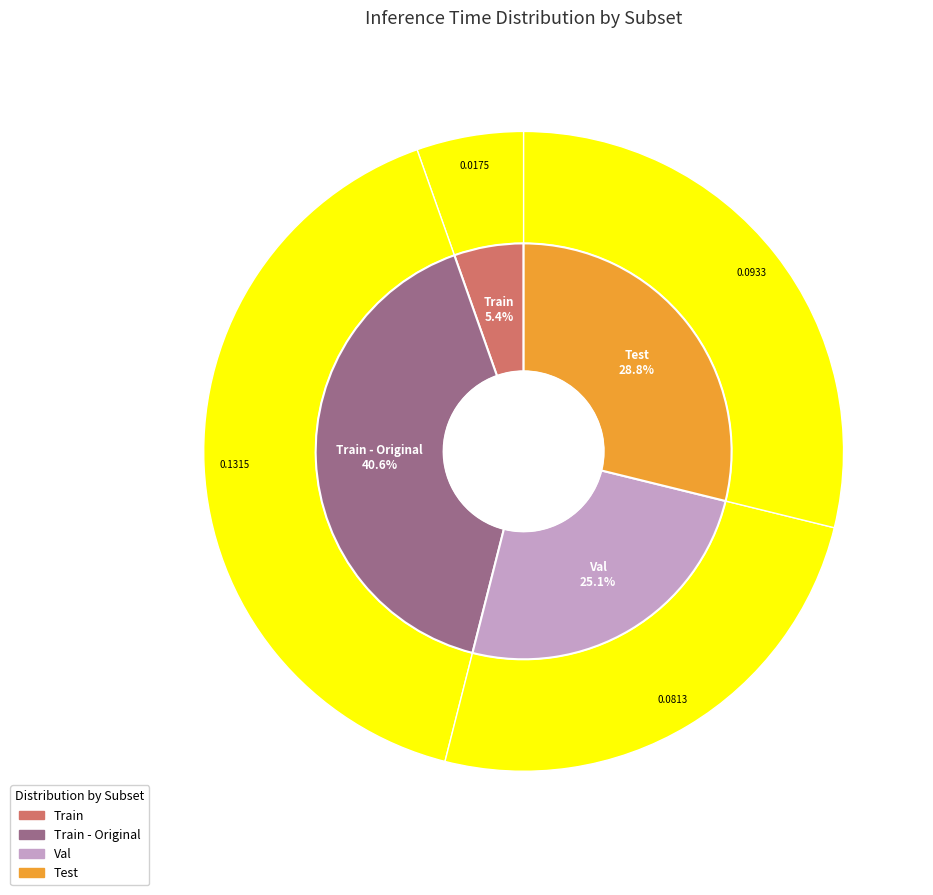

Which category has the smallest portion of the pie?

Train